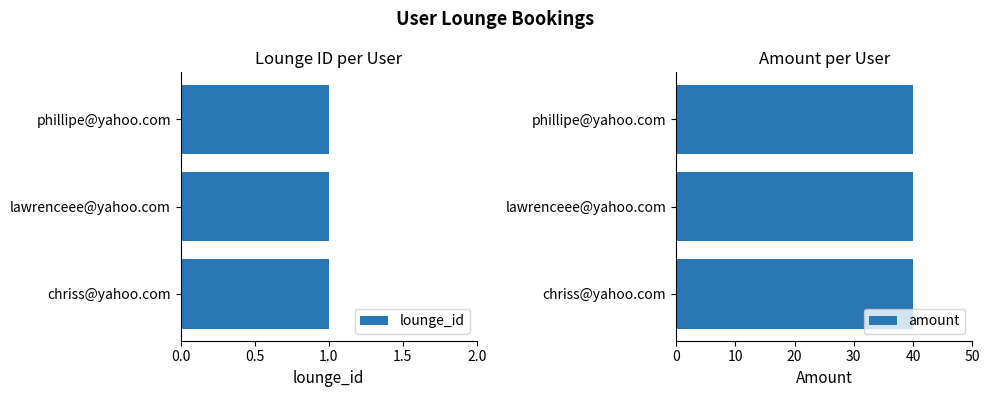

What is the total value across all series at phillipe@yahoo.com?

41